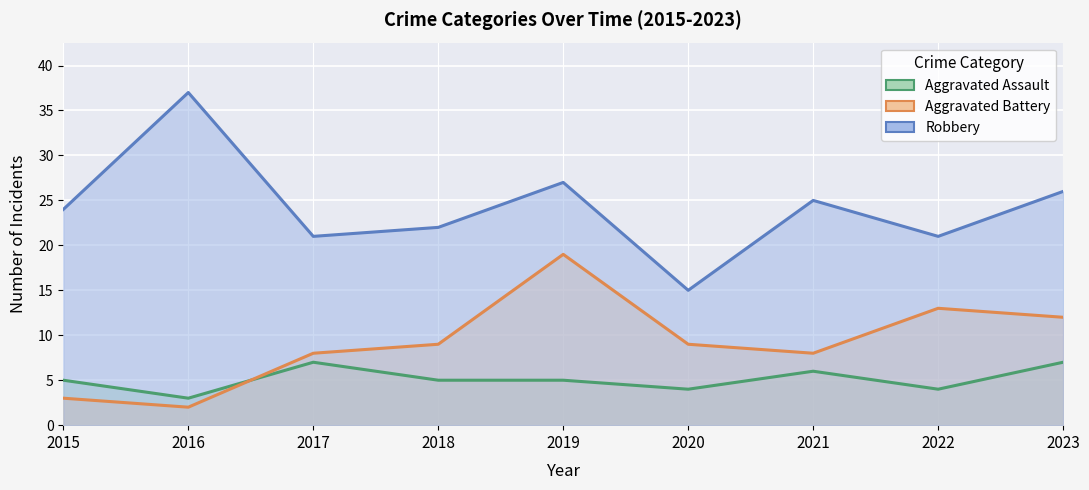

Count the Aggravated Assault values in the range 4 to 6.

6